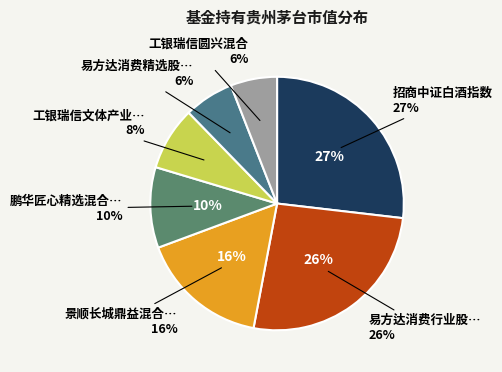

To the nearest percent, what percentage of the pie is 工银瑞信文体产业股票A?

8%